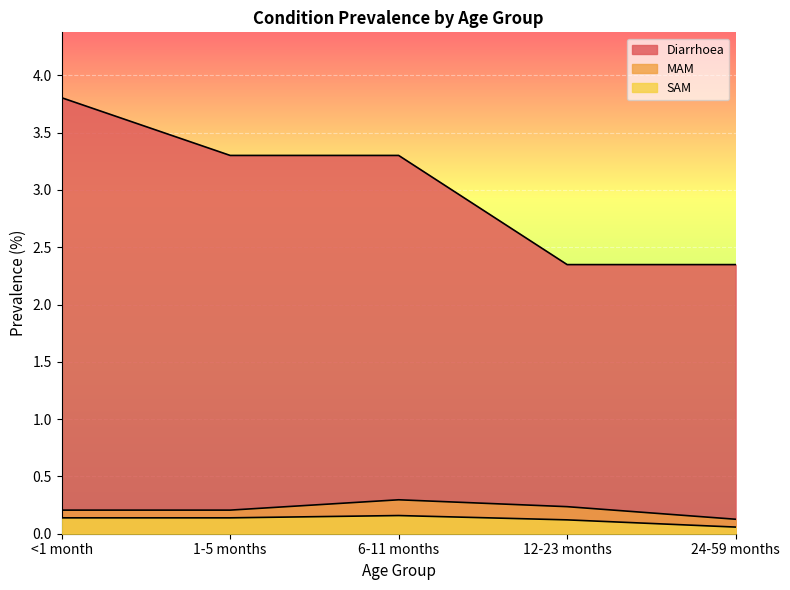

Is it true that MAM equals 0.4 at <1 month?

False